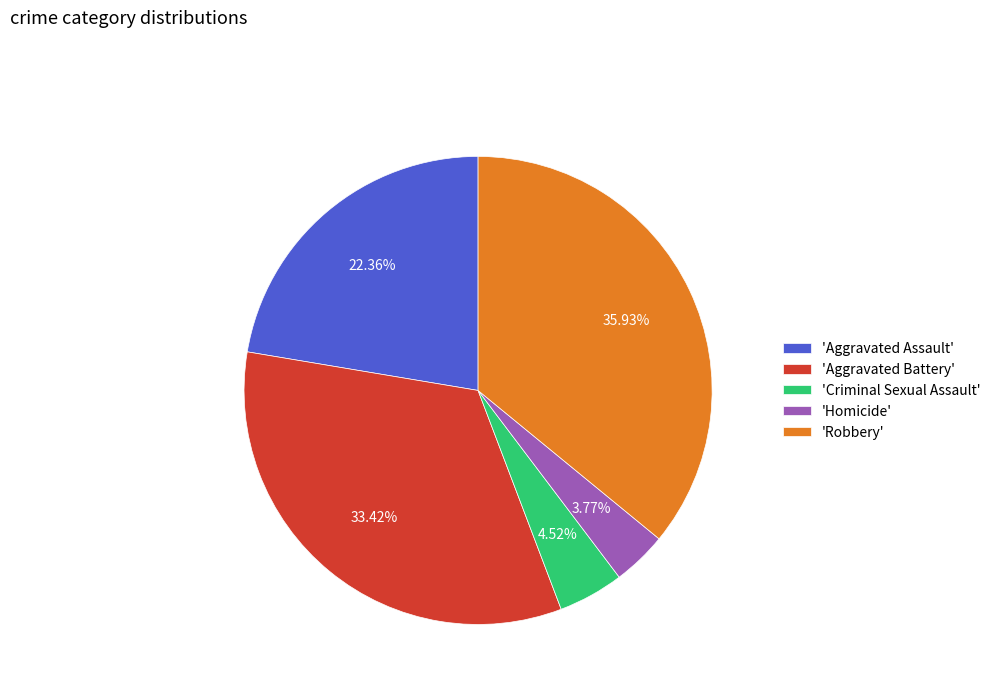

Rank the categories by value from lowest to highest.

'Homicide', 'Criminal Sexual Assault', 'Aggravated Assault', 'Aggravated Battery', 'Robbery'